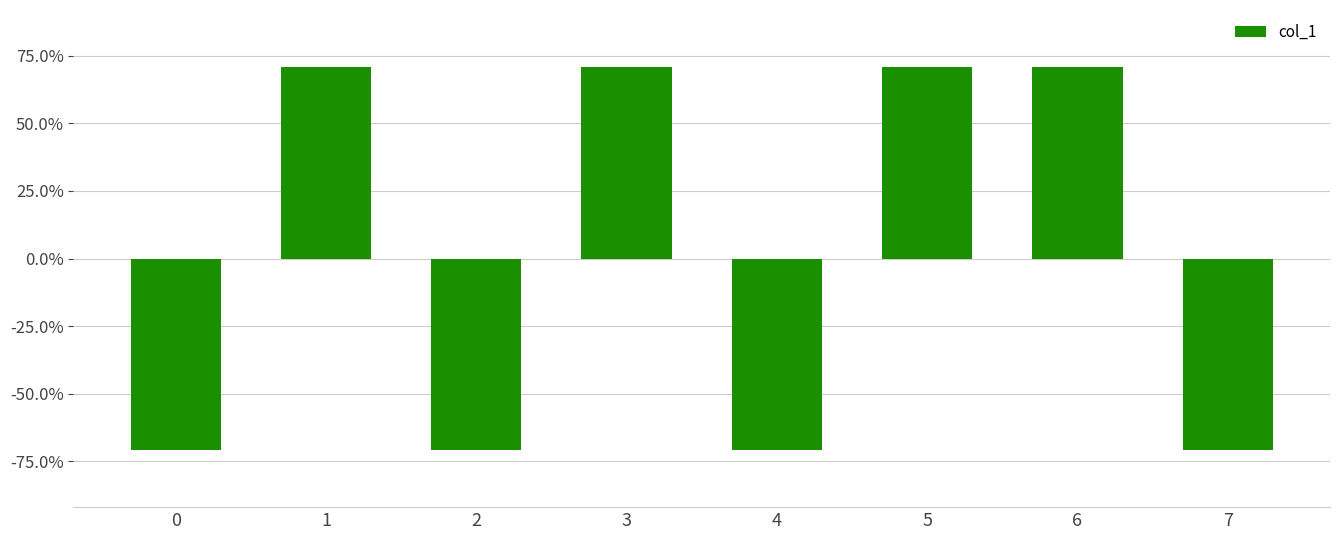

Are the bars horizontal?

No